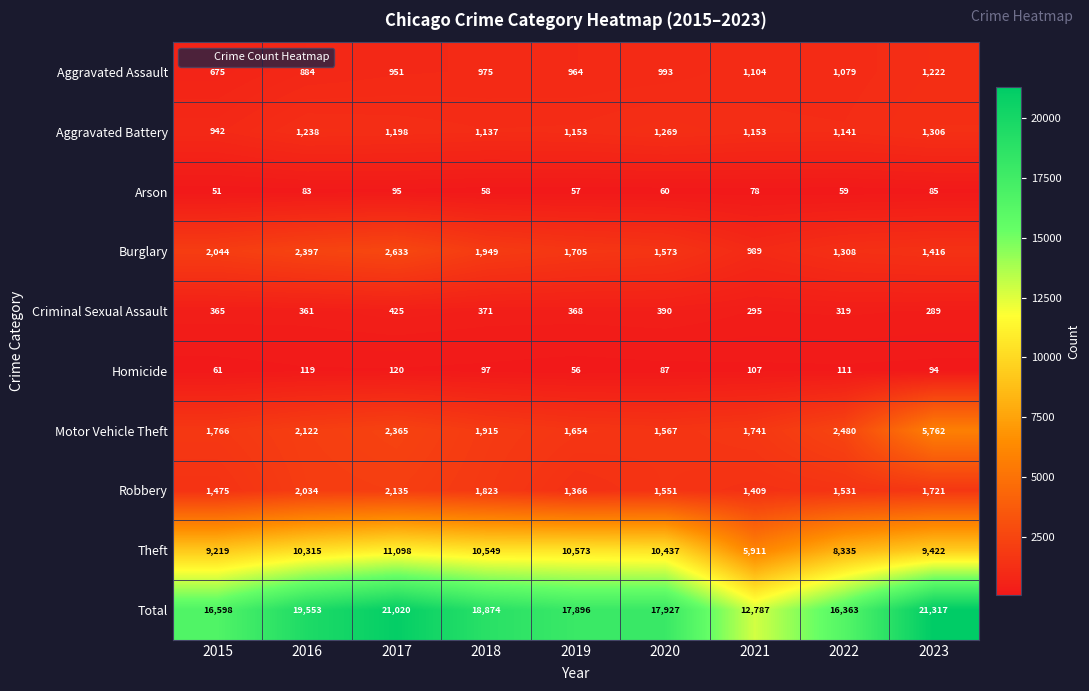

Which category has the lowest value in the Burglary series?

2021